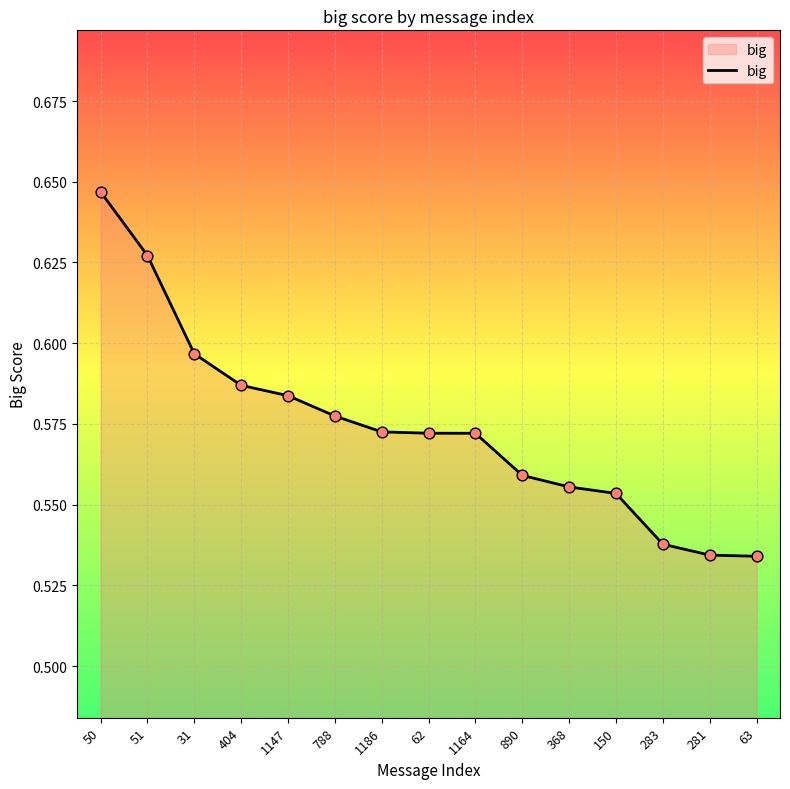

Between 50 and 1164, which is larger?

50